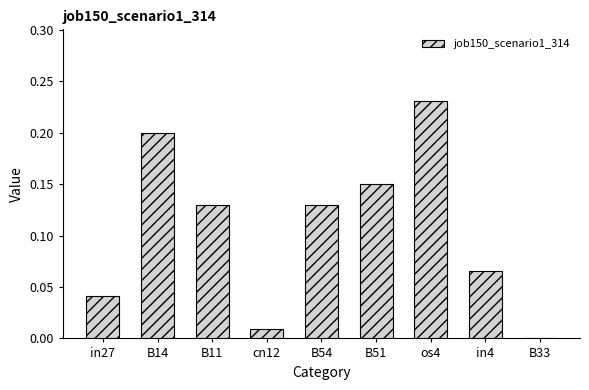

How many data points are above 0?

8